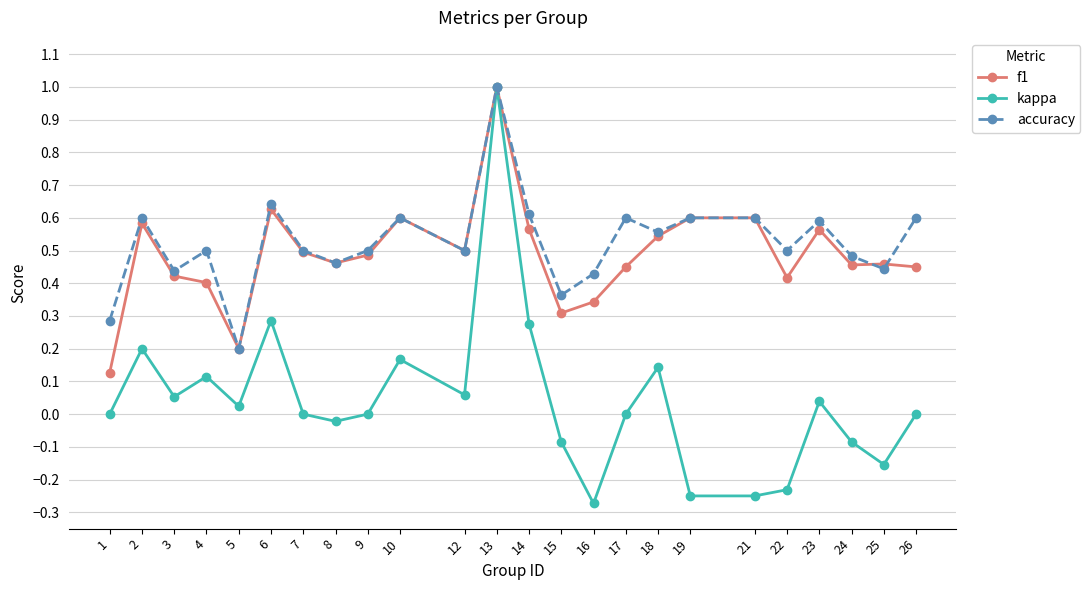

At how many categories does at least one series exceed 0?

24